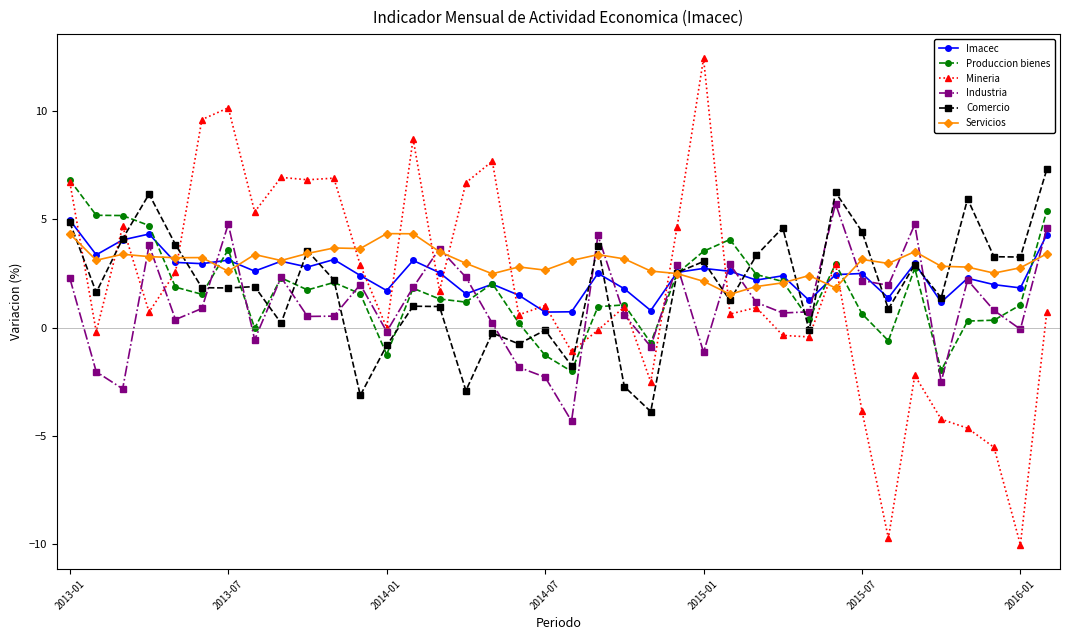

What is the value of the Mineria point at the 16th from the left?

6.7